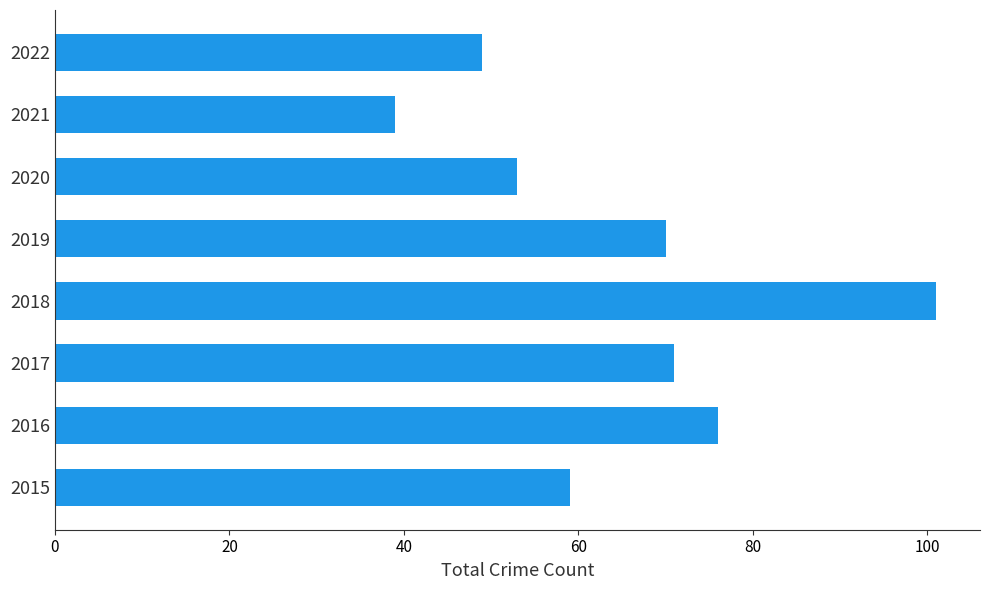

What is the ratio of the value at 2016 to the value at 2018?

0.8